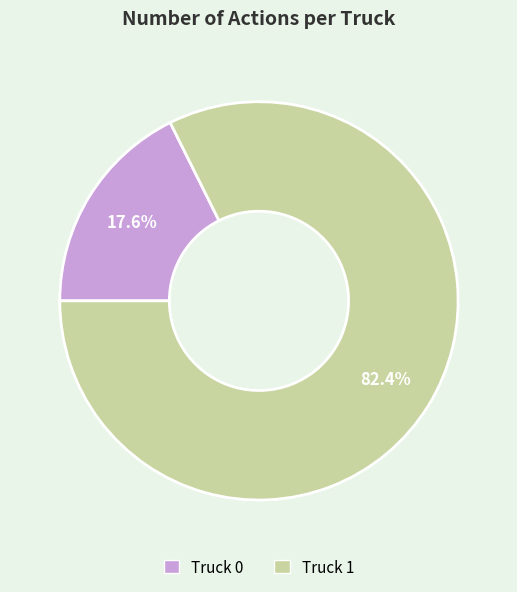

What percentage is the Truck 1 slice, to the nearest percent?

82%